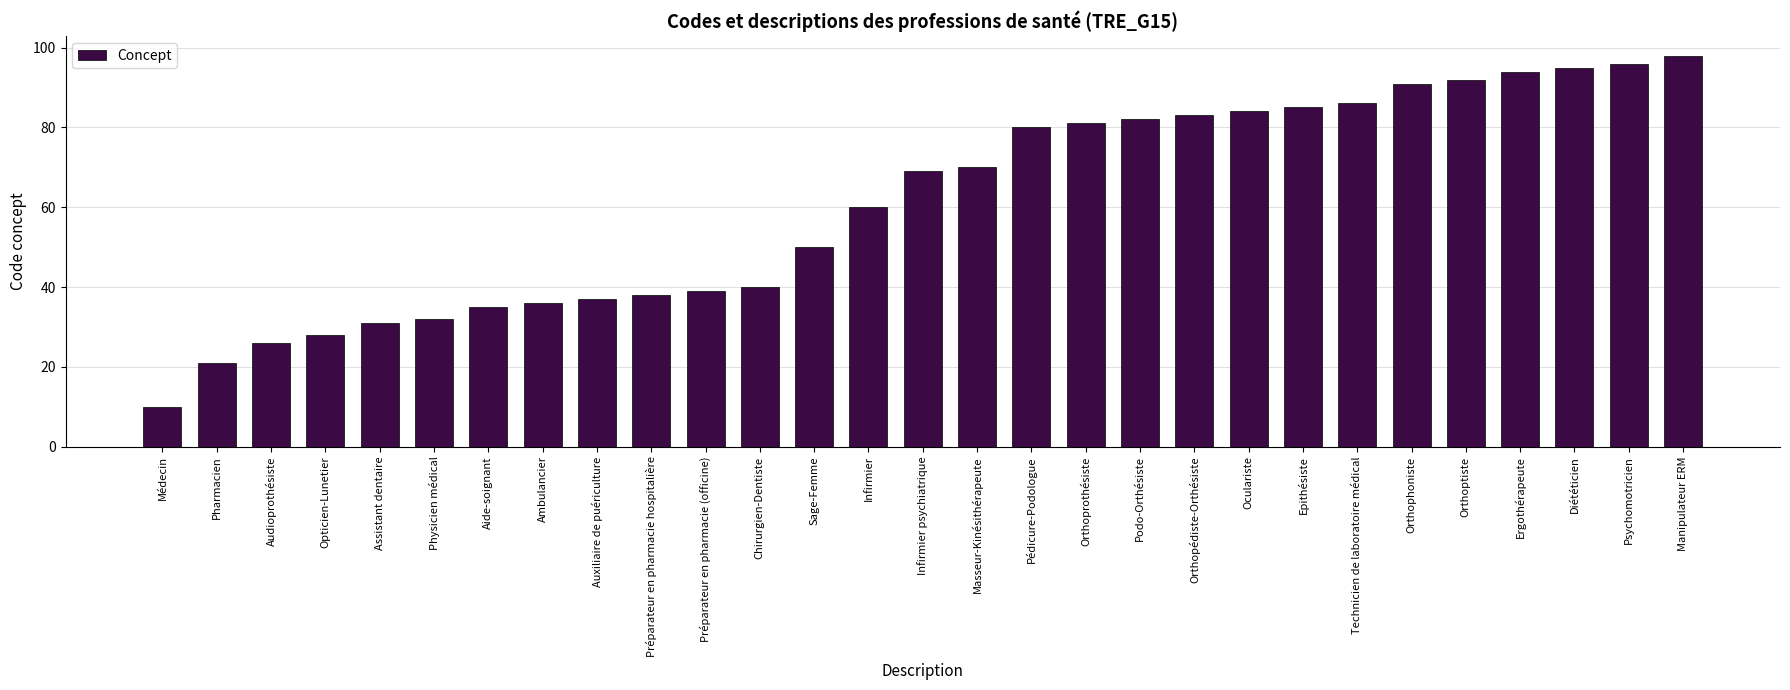

At which category does the chart reach its peak across all series?

Manipulateur ERM